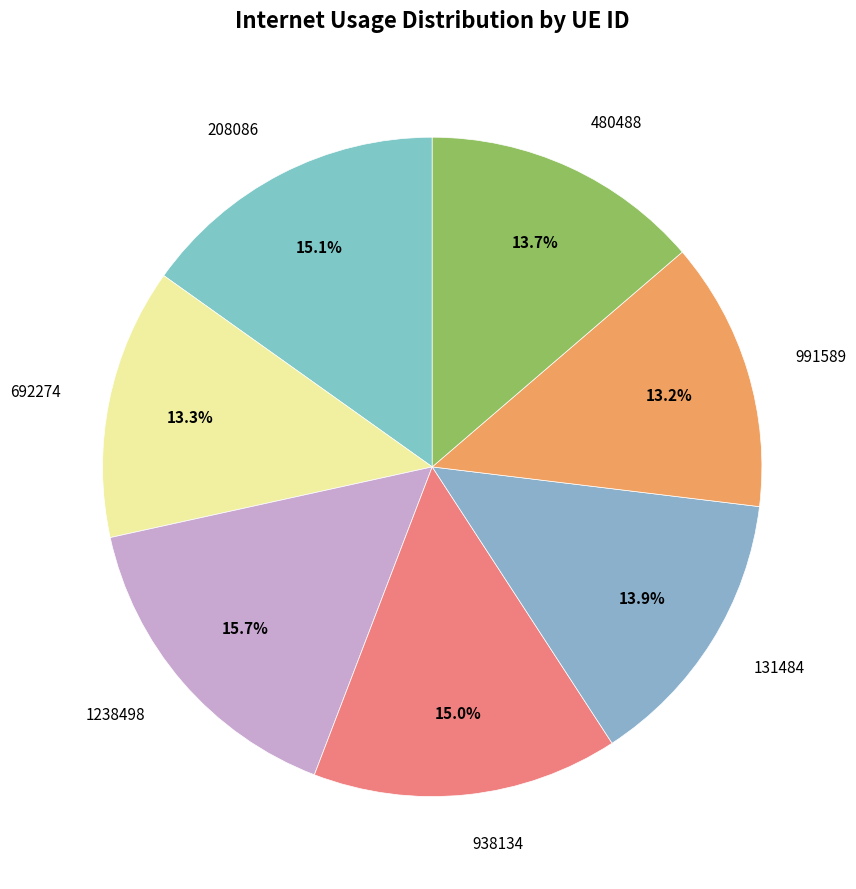

What is the largest slice in the pie chart?

1238498